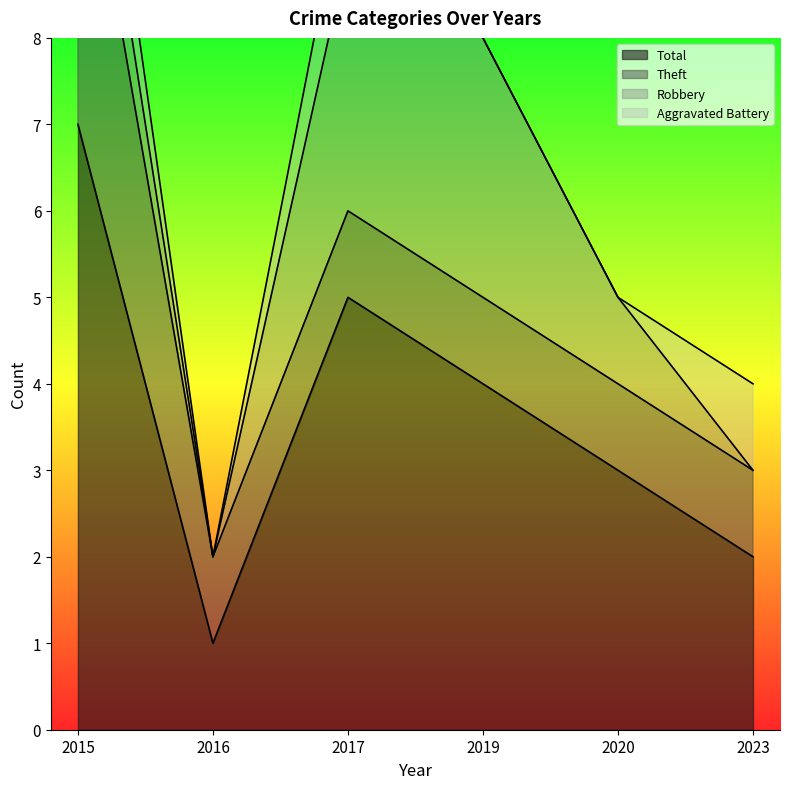

What is the approximate value of Robbery at 2015?

1